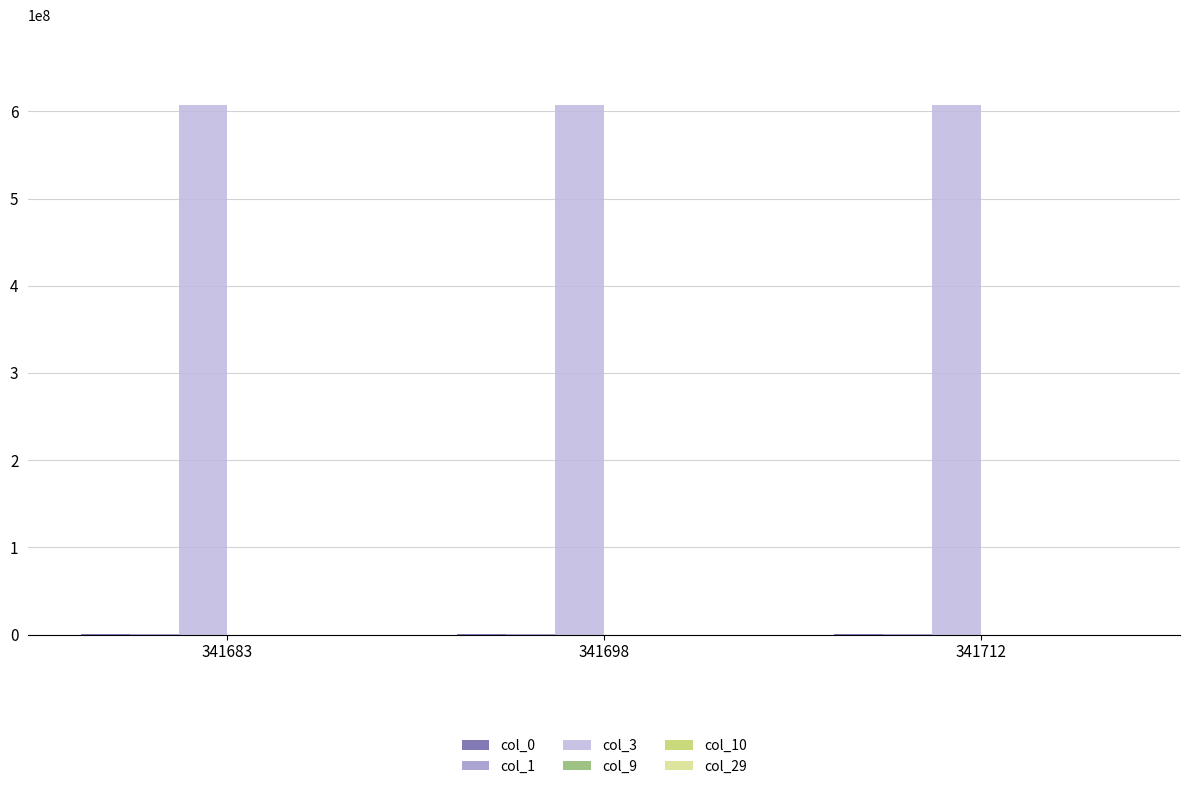

Count the number of categories in the chart.

3